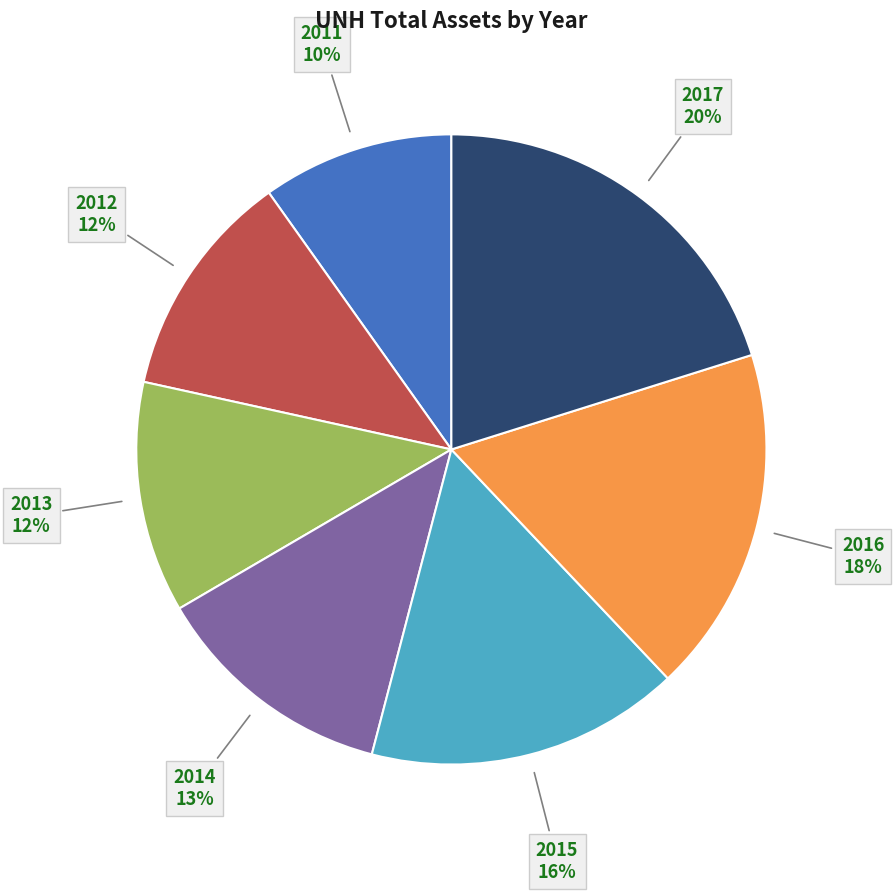

To the nearest percent, what is the difference between the largest and smallest slice percentages?

10%